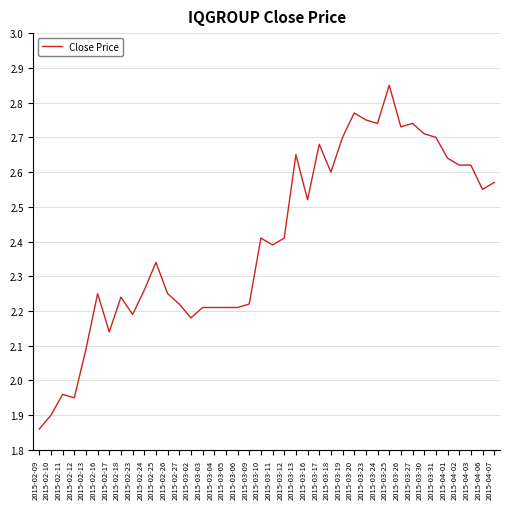

What is the sum of the values at 2015-04-07 and 2015-02-13?

4.7